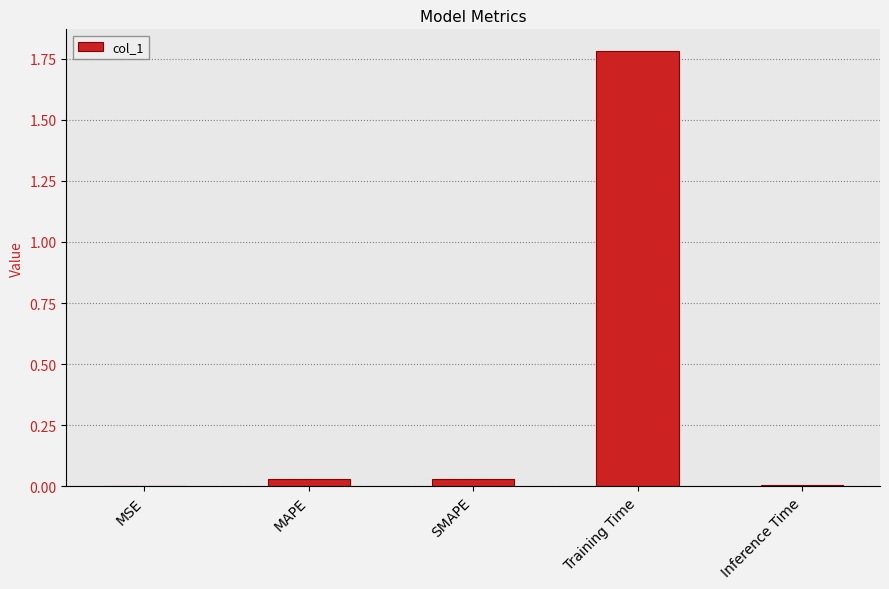

What is the maximum value shown in the chart?

1.8